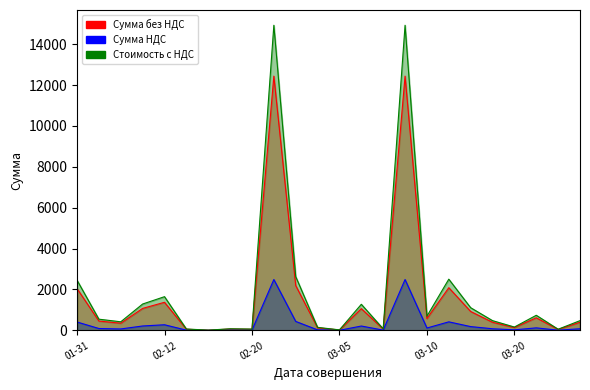

Where does the Стоимость с НДС series first go above 547?

01-31